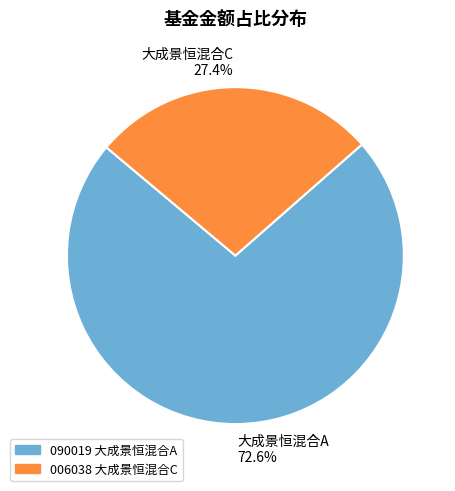

To the nearest percent, what portion does 大成景恒混合A represent?

73%